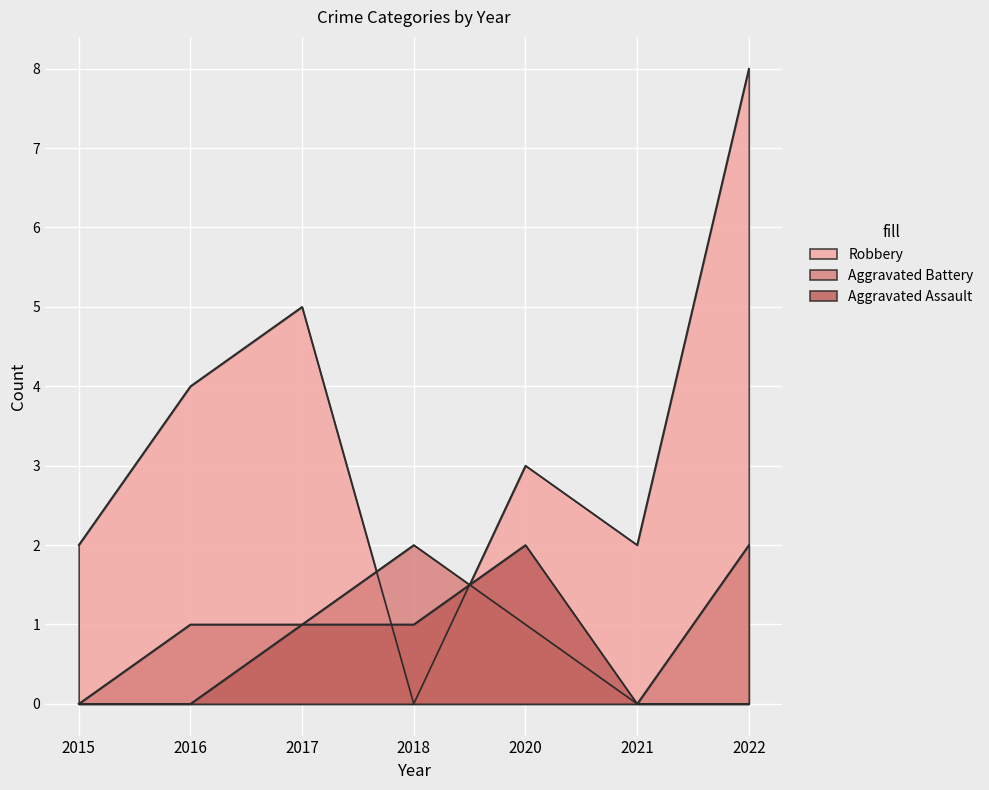

The Robbery series shows 4 at 2021. True or false?

False